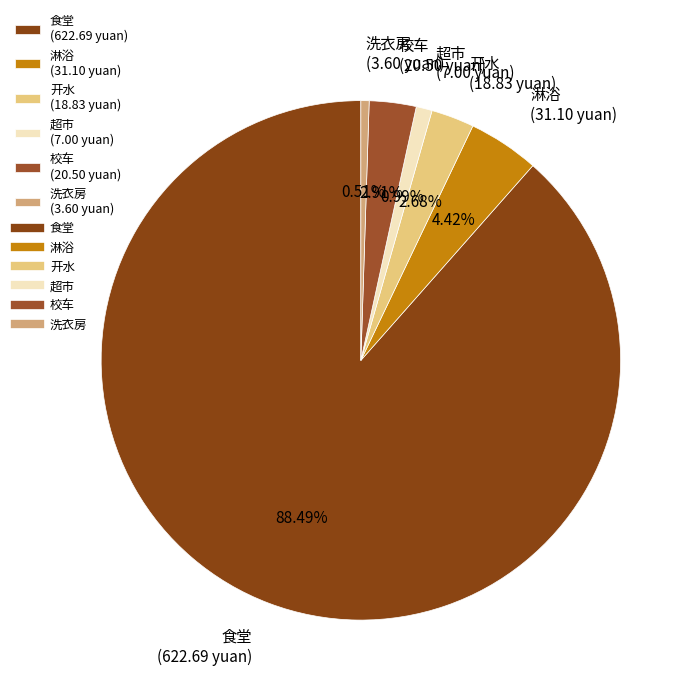

Count the number of slices in the pie.

6